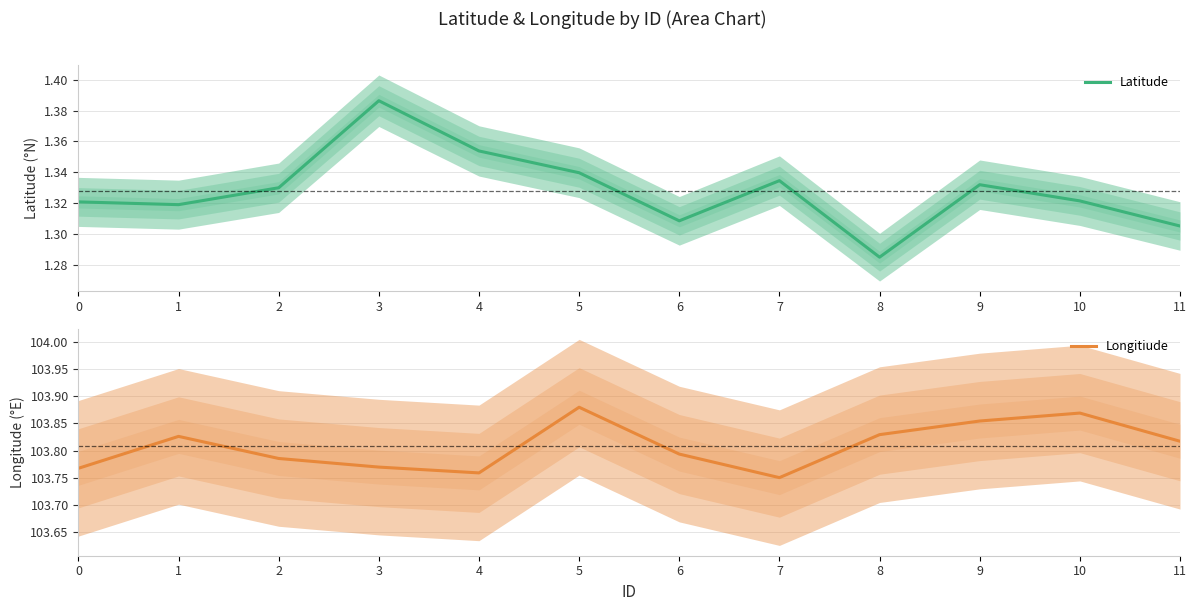

What is the average value of the Latitude series?

1.3